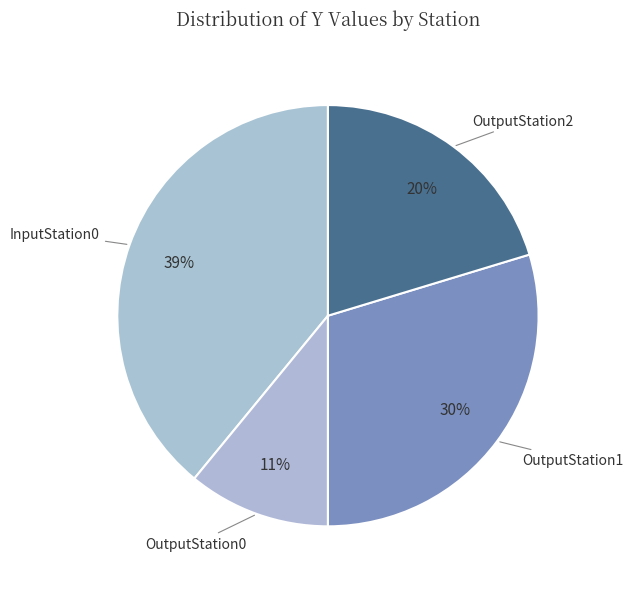

What is the largest slice in the pie chart?

InputStation0